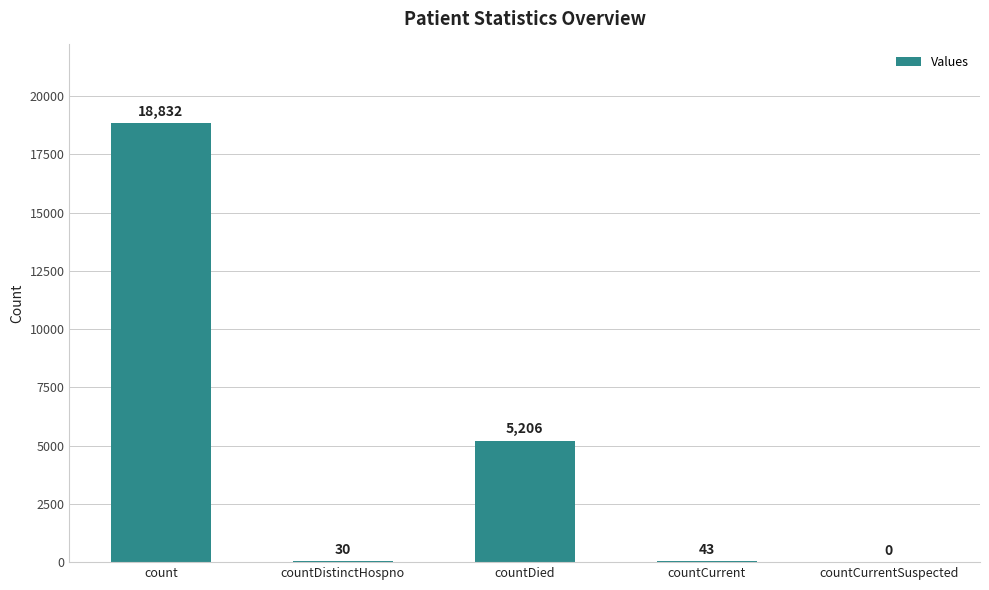

Is it true that the value at countDistinctHospno is 30?

True